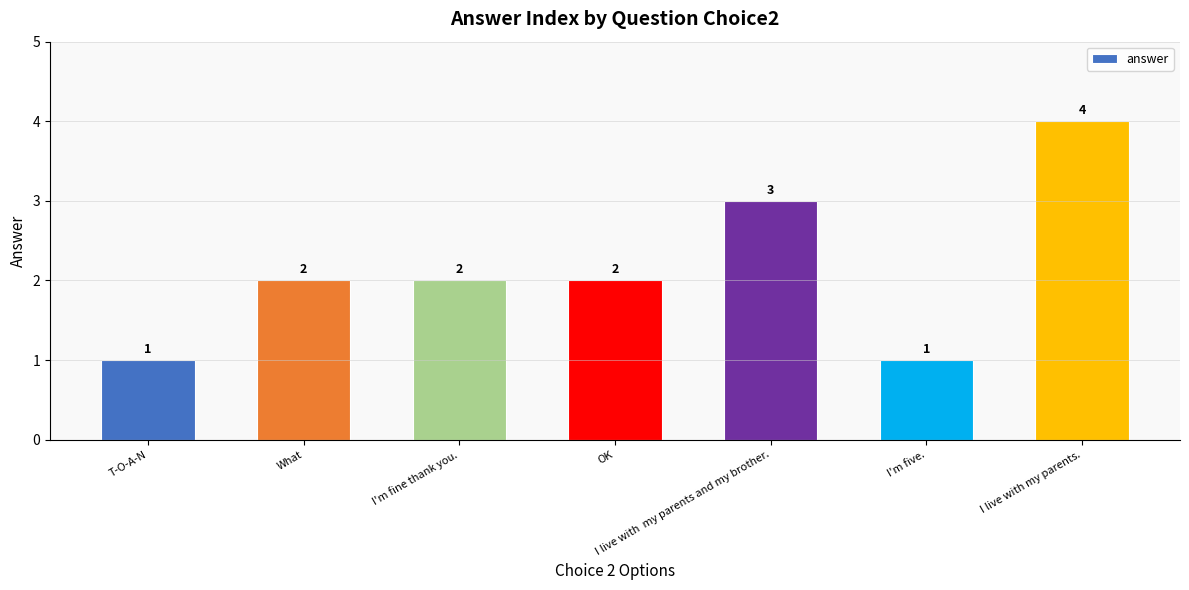

Which has a higher value, What or T-O-A-N?

What